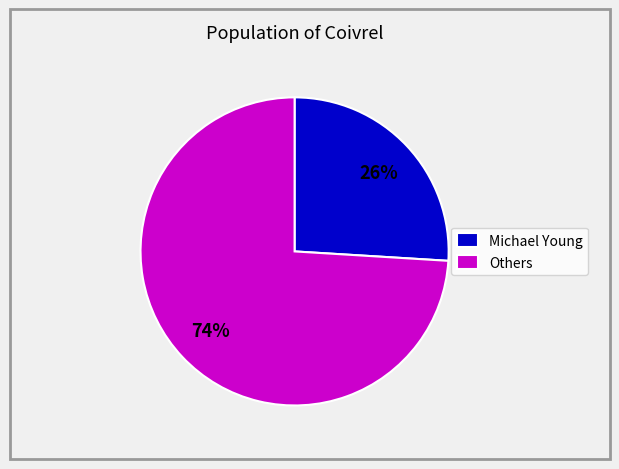

True or false: Michael Young accounts for 26% of the total.

True